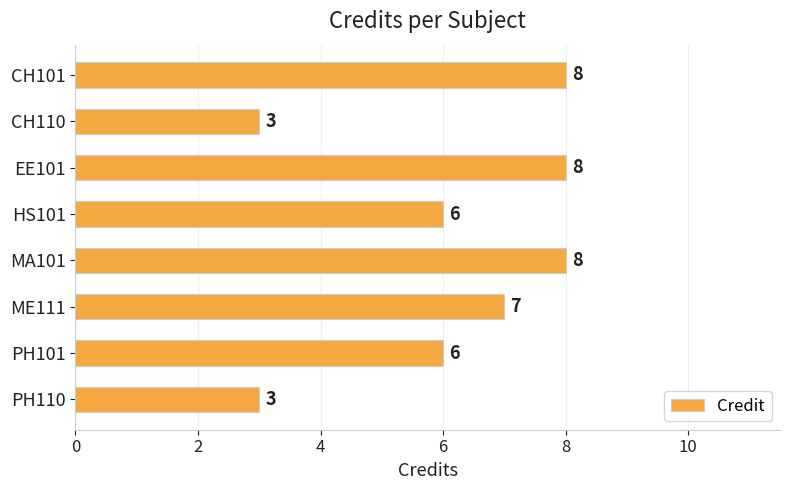

What is the minimum value shown in the chart?

3